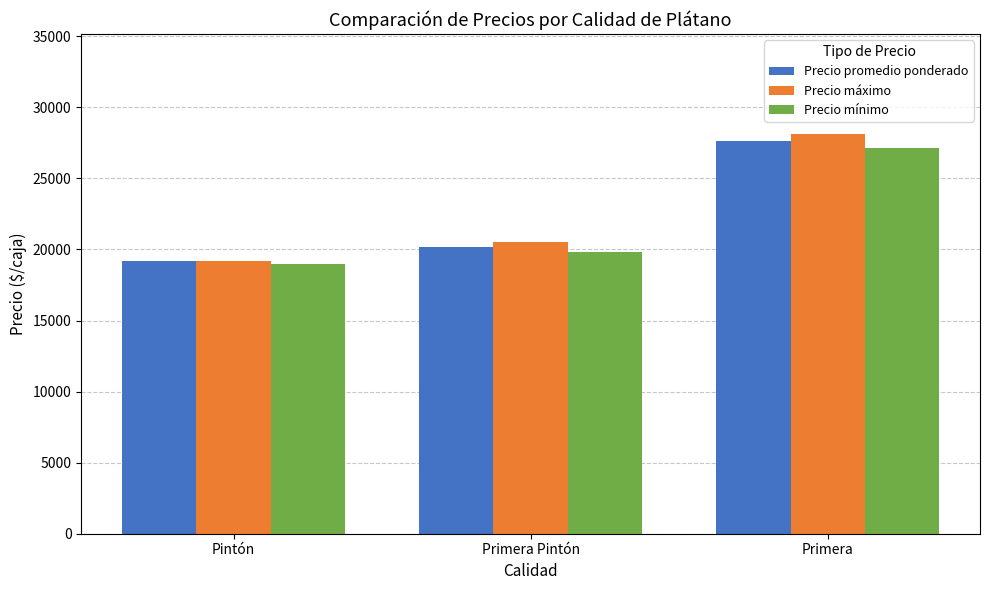

The value of Precio mínimo at Primera Pintón is 34607.2. True or false?

False